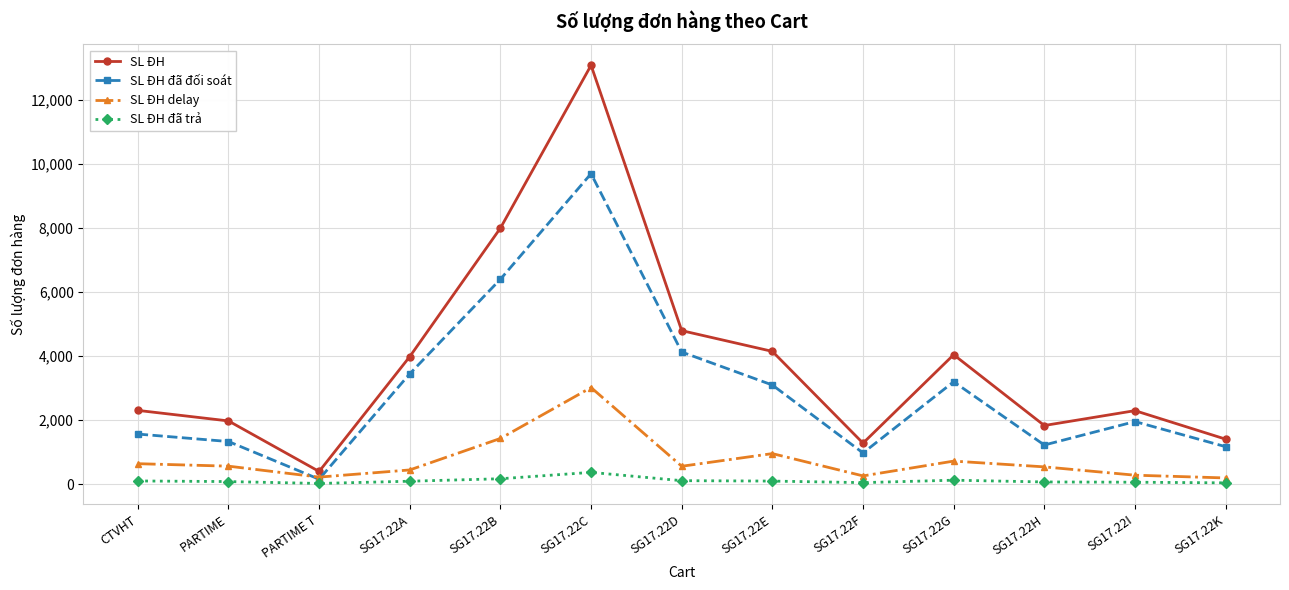

What is the sum of all SL ĐH values?

49516